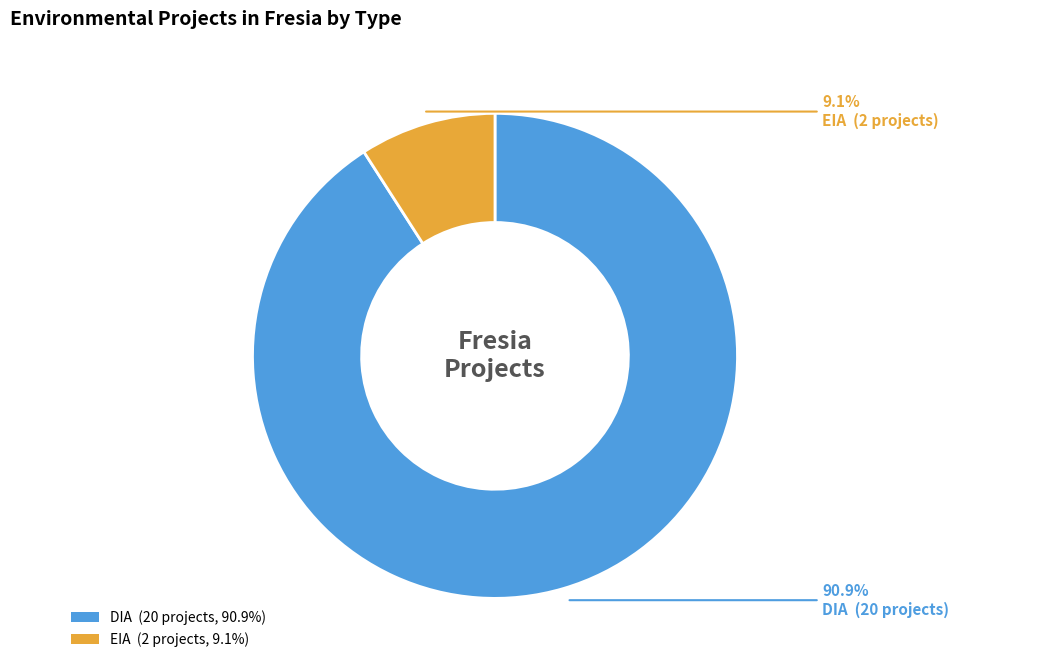

Combined, do DIA and EIA account for over 50%?

Yes